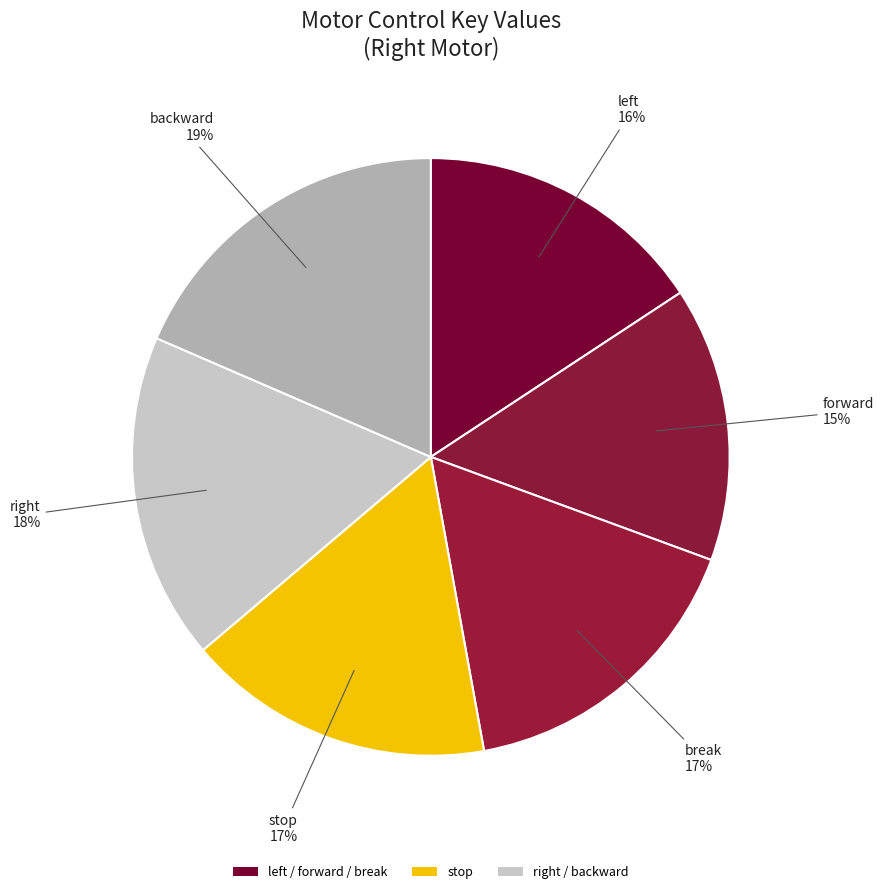

To the nearest percent, what is the average slice percentage?

17%